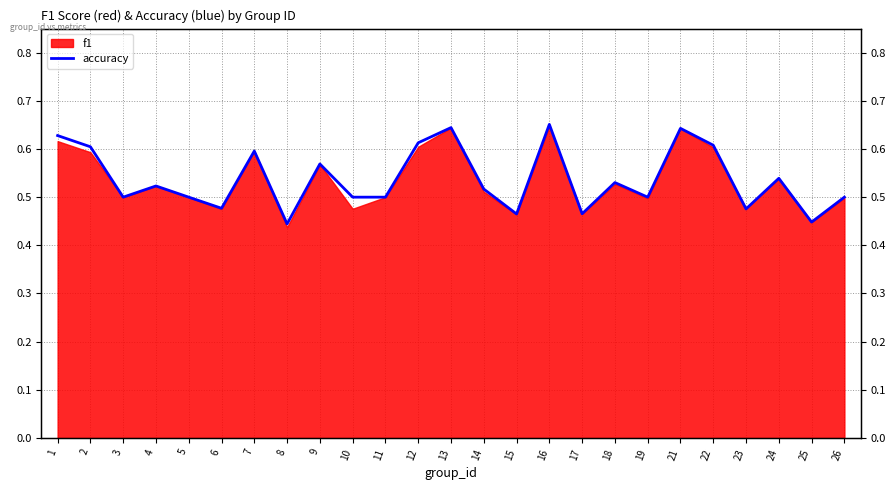

Between 16 and 17, which is larger?

16